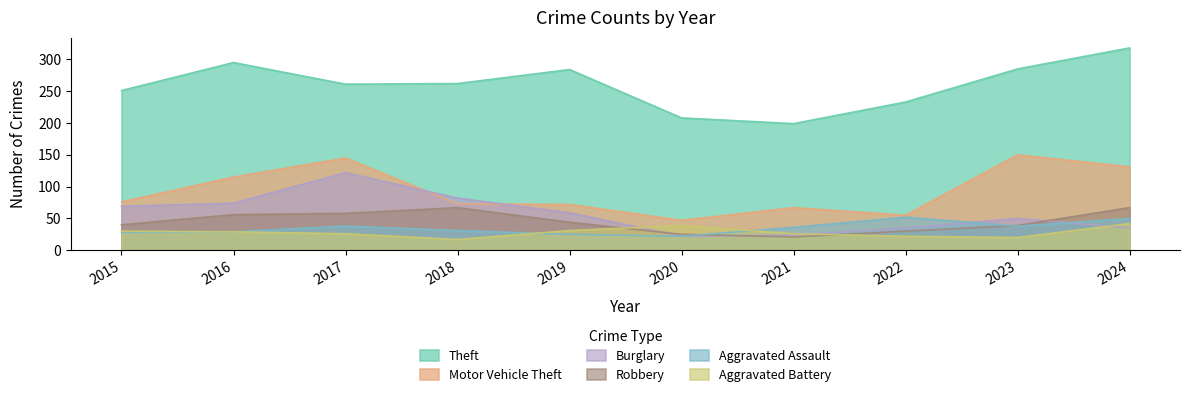

How many lines are shown in the chart?

6